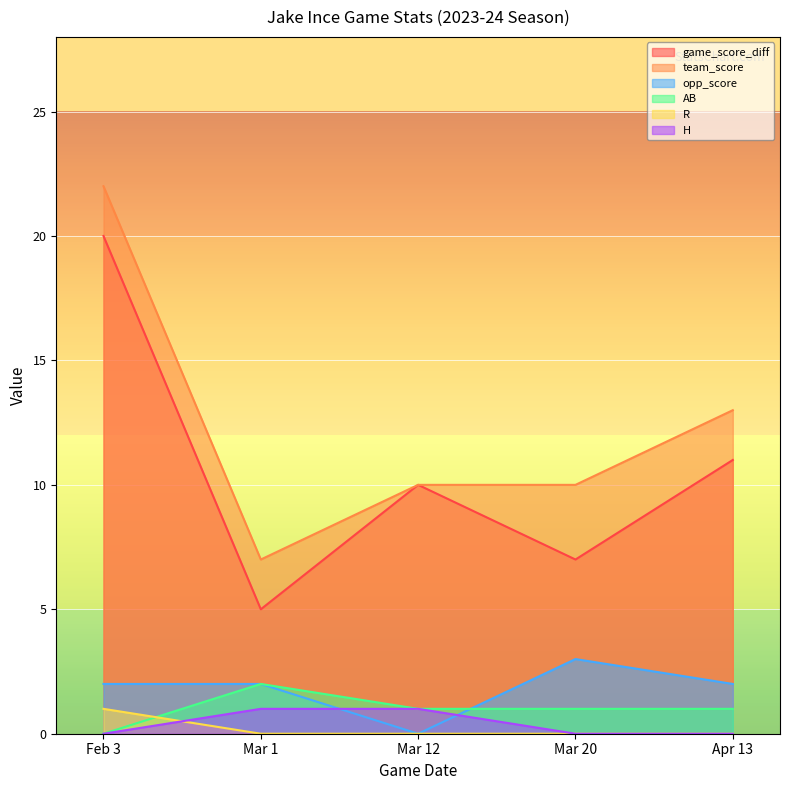

What is the difference between the highest and lowest values at Mar 12?

10